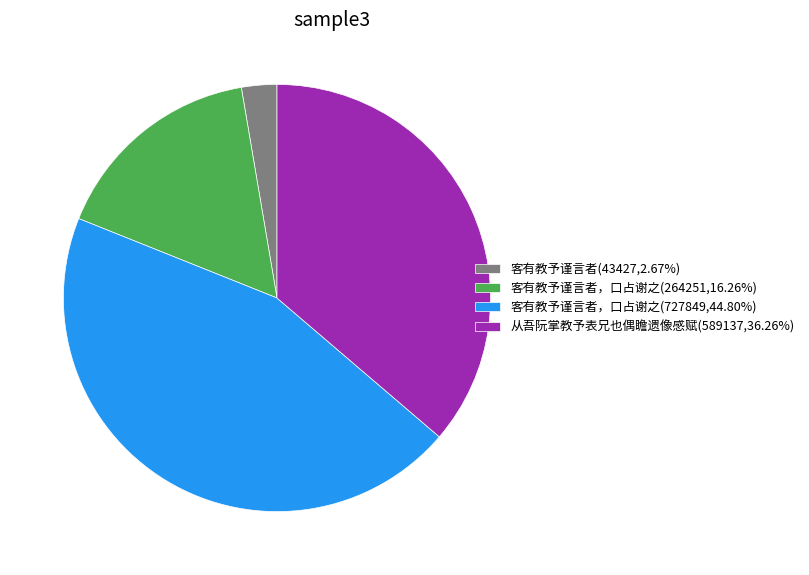

Is there a majority slice in this chart?

No